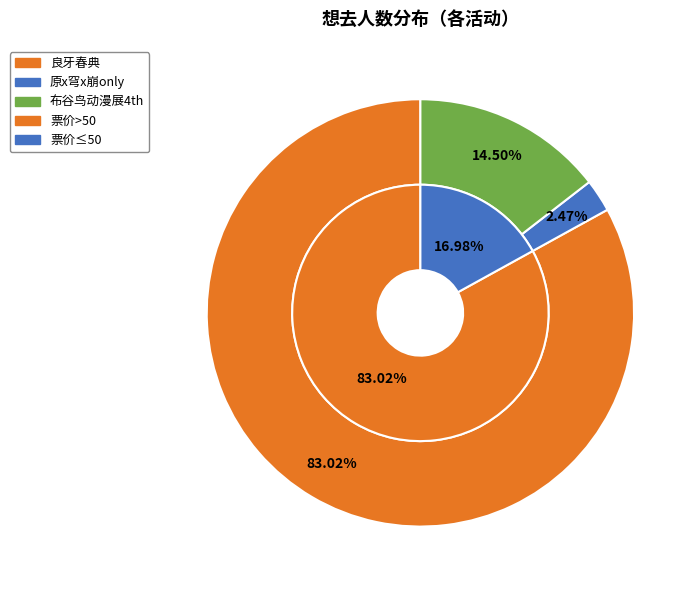

Is 南宁·布谷鸟动漫展4th the majority of the pie?

No